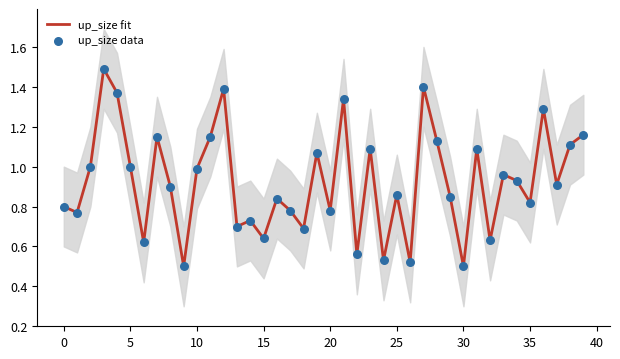

Which series contains the highest Y value?

up_size fit